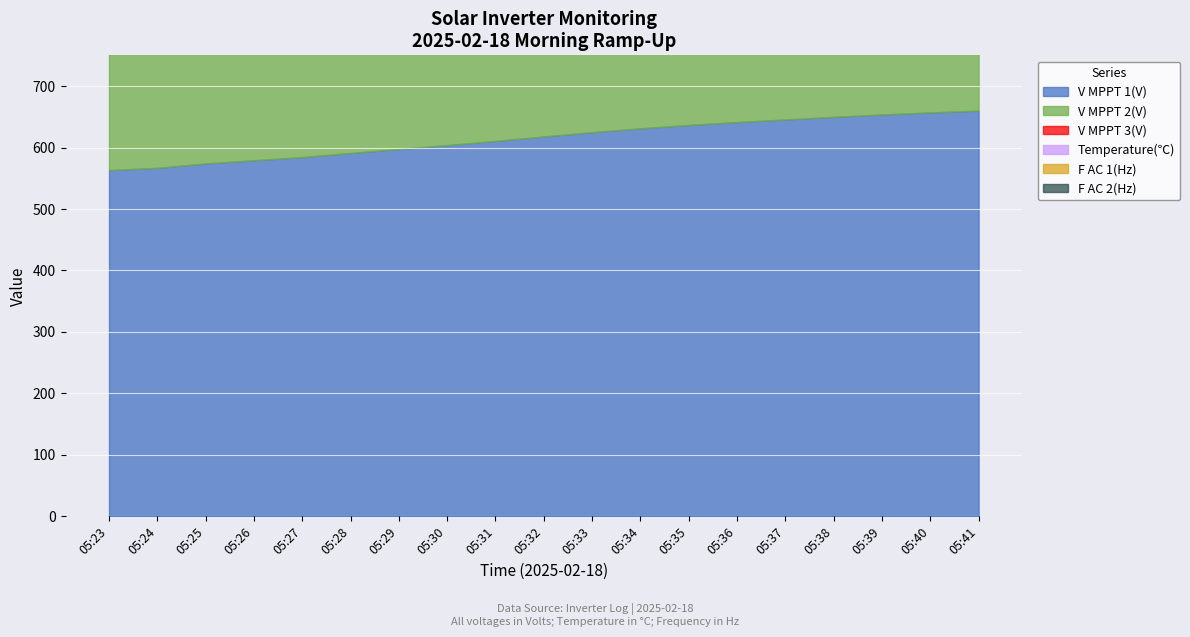

Does the chart display data point markers on the line(s)?

No